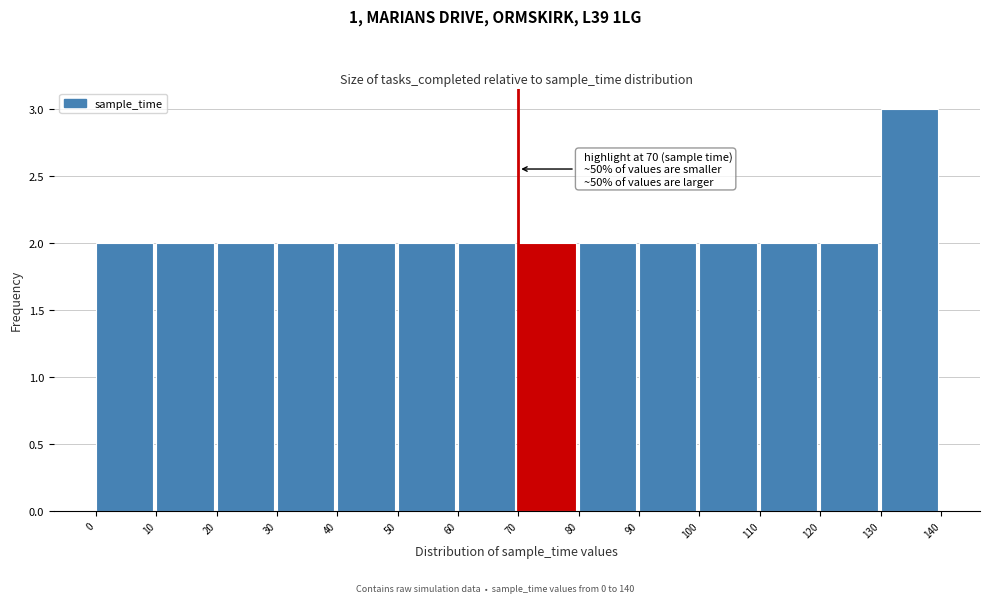

Over which range of the x-axis is the bar tallest?

130 to 140